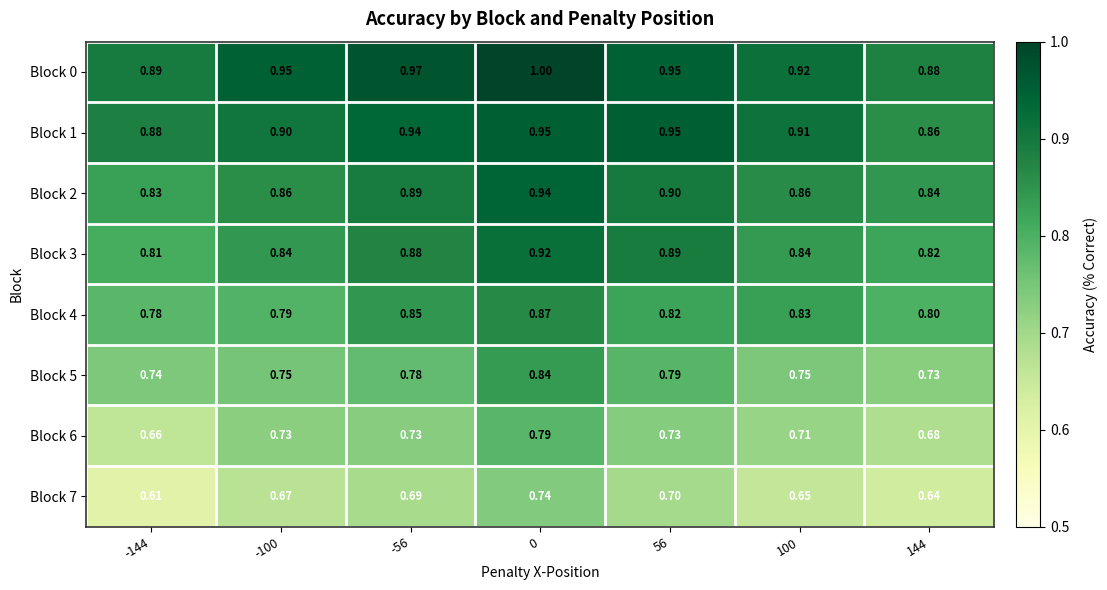

Is the value of Block 4 at -100 greater than the value of Block 7 at -144?

Yes